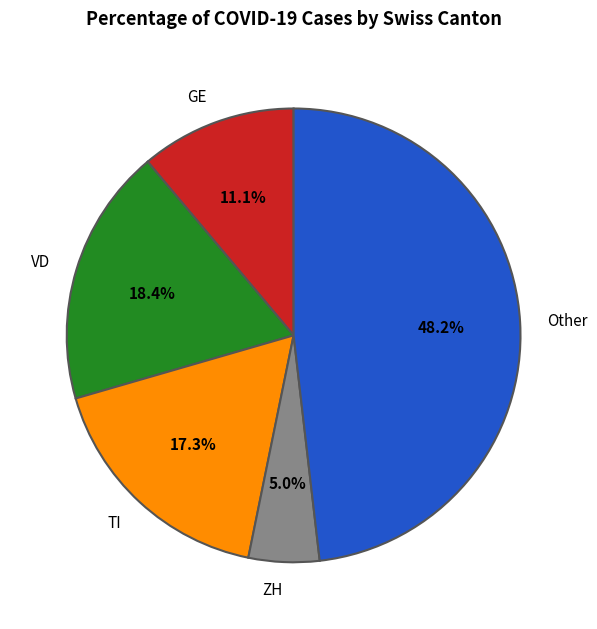

Does any single category account for the majority?

No